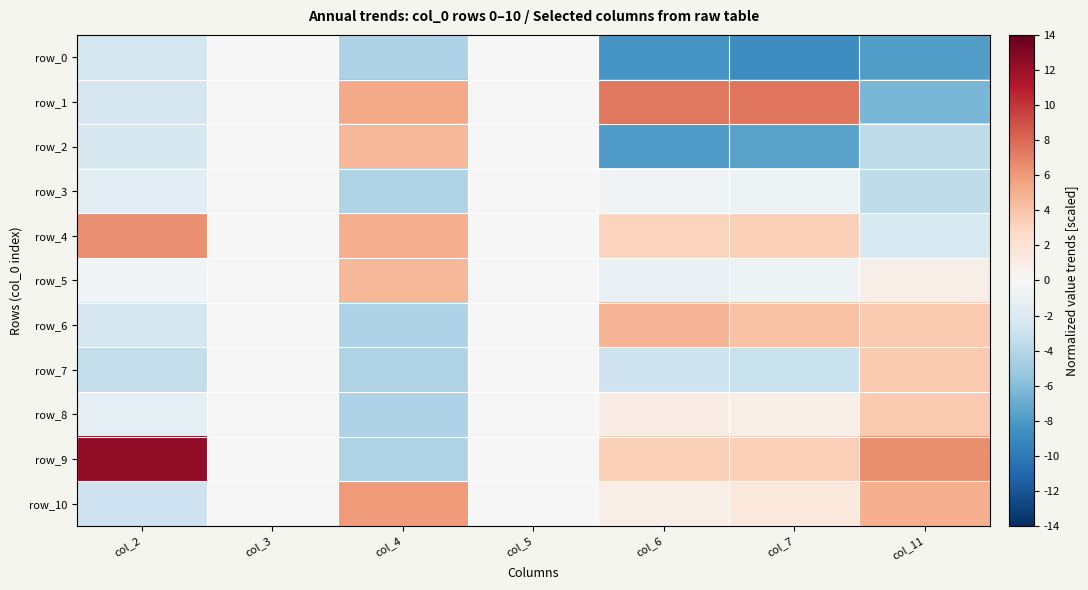

Reading right to left, list all the values displayed in this chart.

row_0: -7.8	-8.7	-8.2	0.0	-4.3	0.0	-2.4
row_1: -6.4	7.4	7.4	0.0	5.3	0.0	-2.3
row_2: -3.5	-7.5	-7.9	0.0	4.7	0.0	-2.2
row_3: -3.5	-0.7	-0.5	0.0	-4.2	0.0	-1.6
row_4: -2.1	3.3	3.1	0.0	5.0	0.0	6.4
row_5: 0.8	-0.7	-1.0	0.0	4.6	0.0	-0.4
row_6: 3.6	4.2	4.7	0.0	-4.3	0.0	-2.3
row_7: 3.6	-3.1	-2.9	0.0	-4.2	0.0	-3.3
row_8: 3.6	0.9	1.1	0.0	-4.3	0.0	-1.3
row_9: 6.5	3.4	3.4	0.0	-4.2	0.0	12.4
row_10: 5.1	1.5	0.9	0.0	5.9	0.0	-2.9